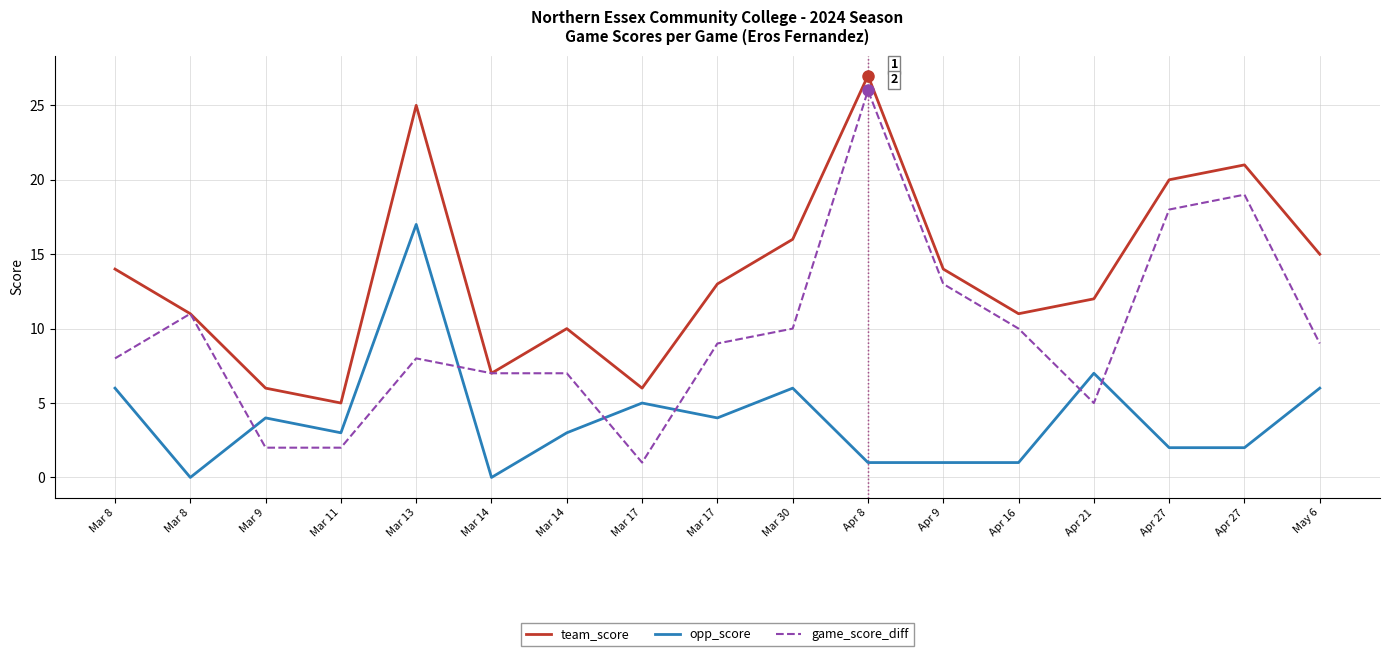

Where is opp_score nearest to the value 8?

Apr 21